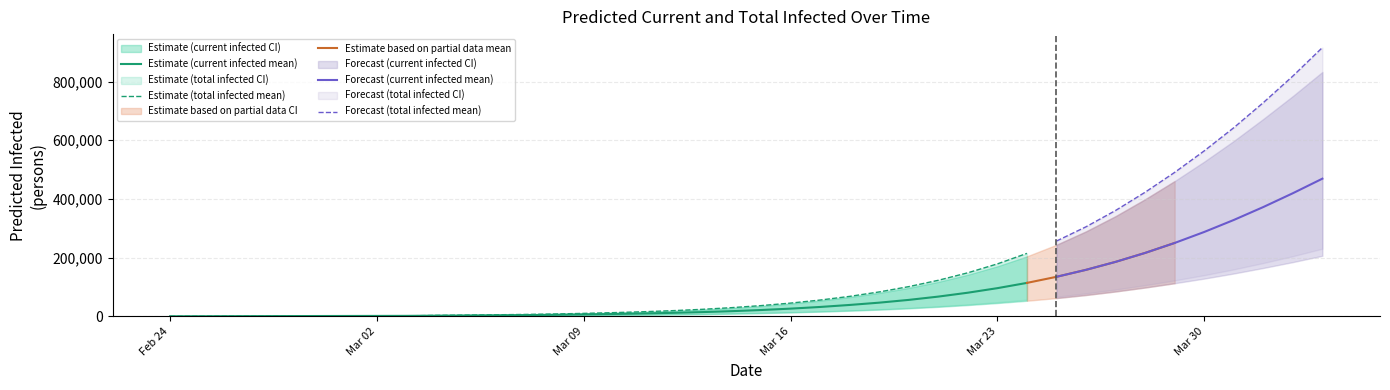

True or false: predicted_total_infected_lower and predicted_total_infected_upper intersect in this chart.

False